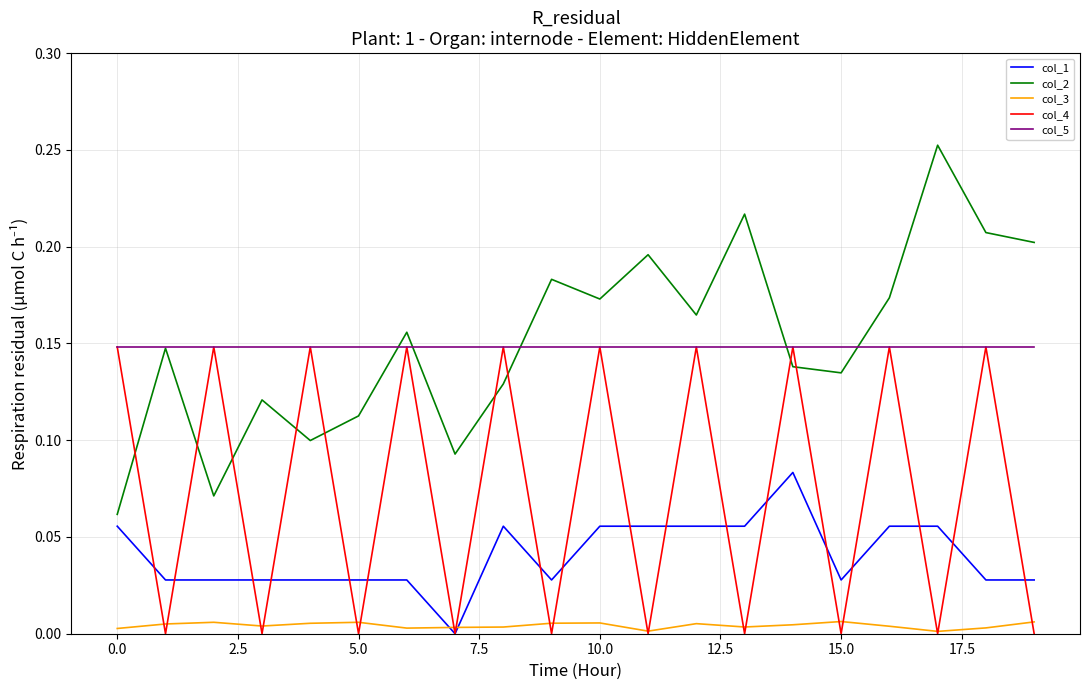

True or false: col_1 and col_2 intersect in this chart.

False